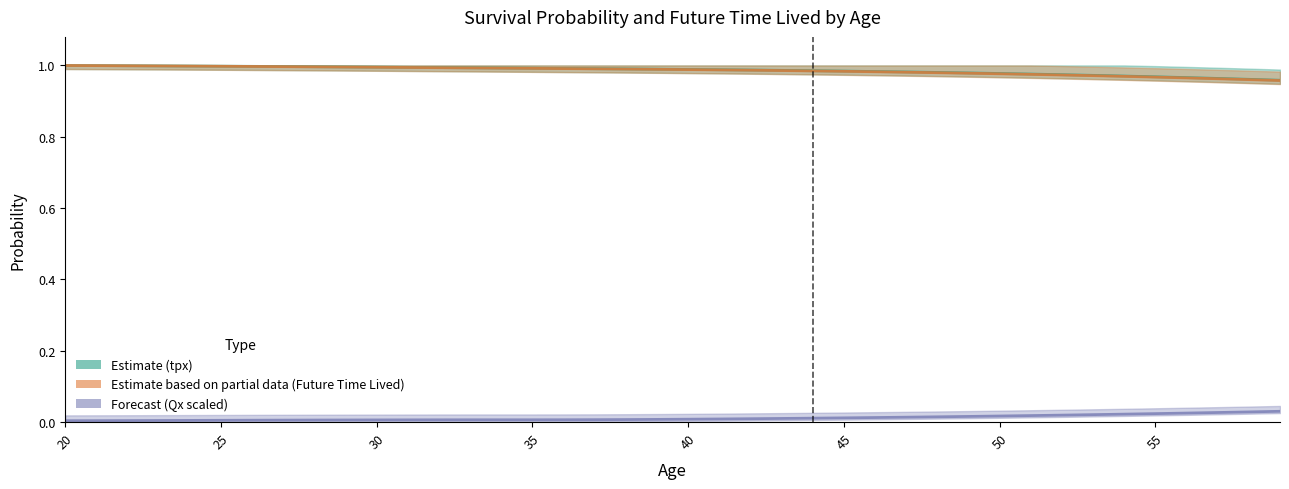

The value of tpx_line at 31 is 0.4. True or false?

False